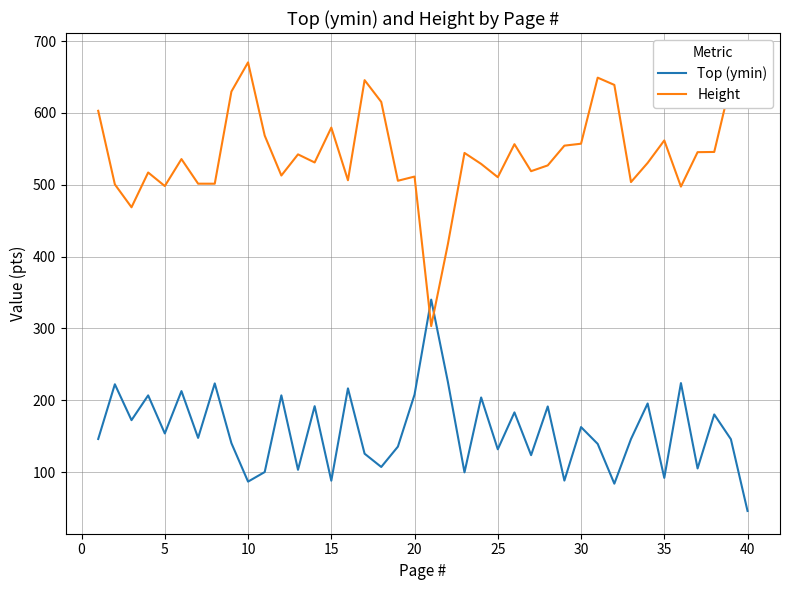

What is the sum of all Top (ymin) values?

6304.9